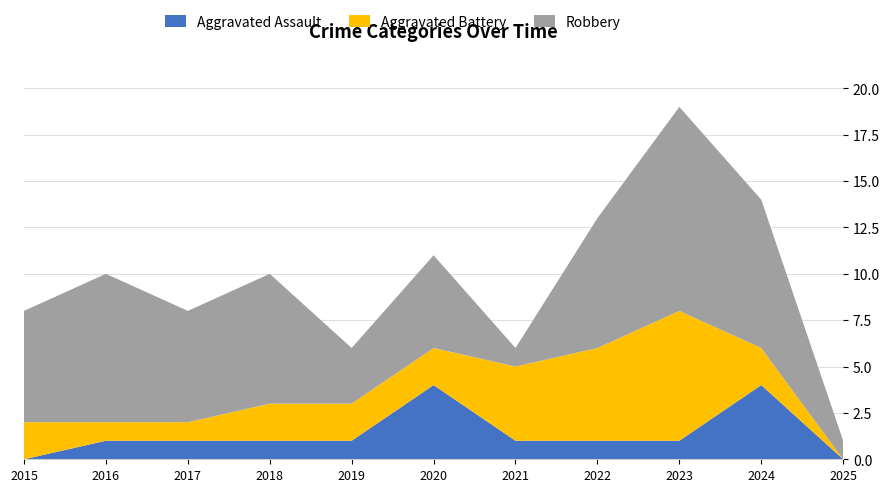

Reading left to right, list all the values displayed in this chart.

Aggravated Assault: 0	1	1	1	1	4	1	1	1	4	0
Aggravated Battery: 2	1	1	2	2	2	4	5	7	2	0
Robbery: 6	8	6	7	3	5	1	7	11	8	1